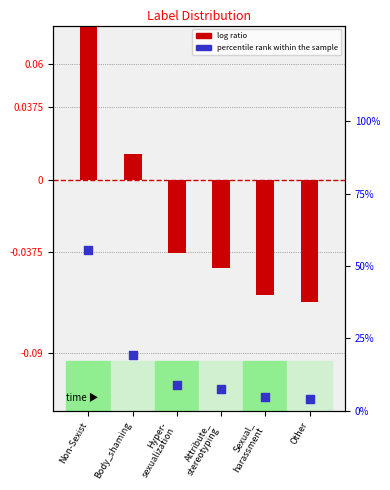

Which series reaches the maximum Y coordinate?

percentile rank within the sample